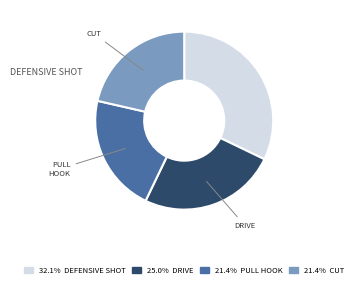

Count the number of slices in the pie.

4